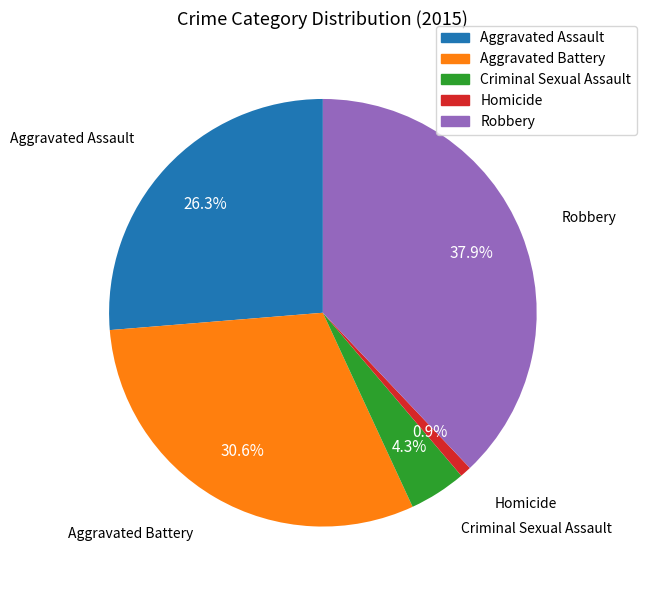

Combined, do Criminal Sexual Assault and Homicide account for over 50%?

No